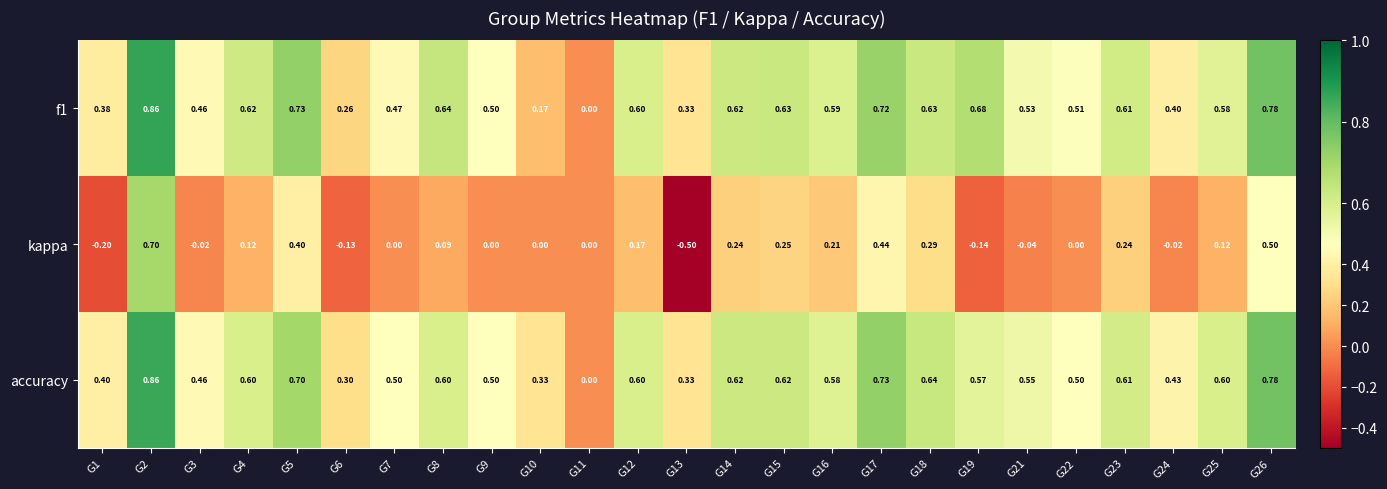

Which series has the widest spread of values?

kappa